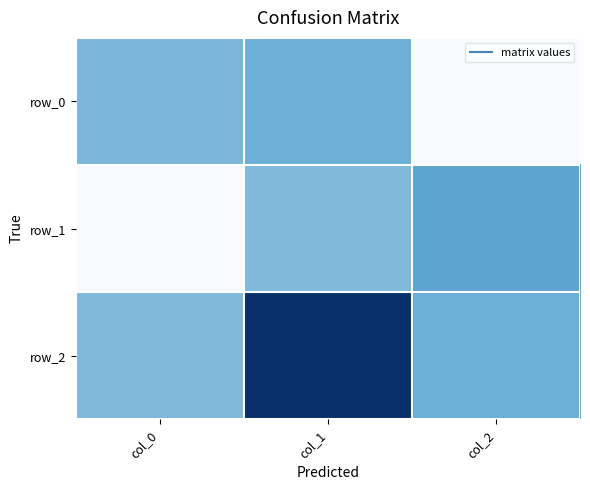

Reading left to right, extract all data points from this chart.

row_0: -0.1	-0.0	-1.0
row_1: -1.0	-0.1	0.1
row_2: -0.1	1.0	-0.0